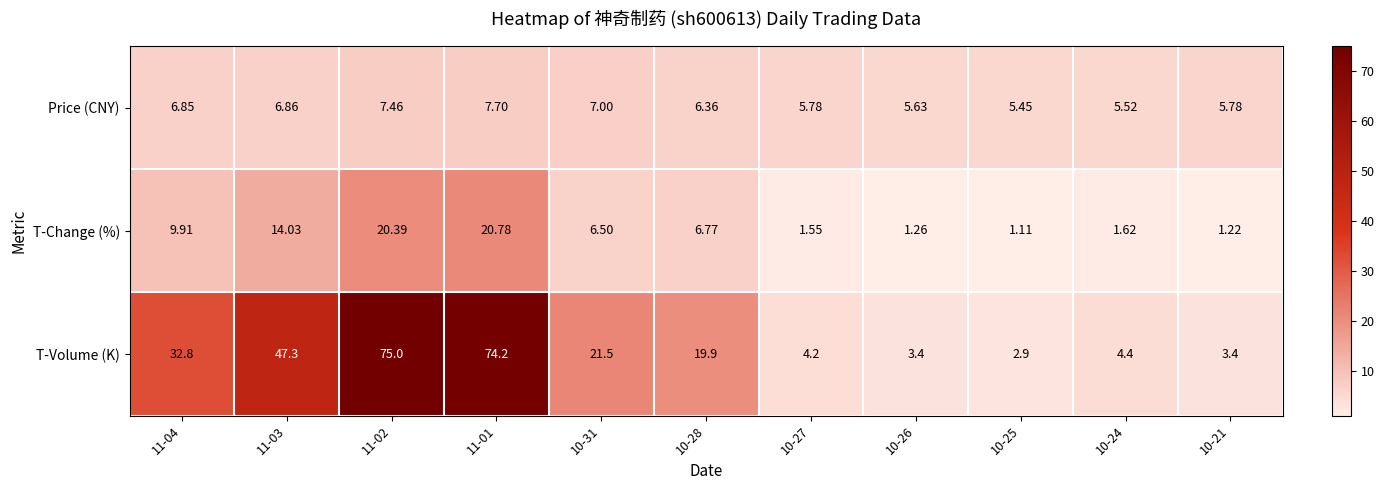

Count the number of data series in this chart.

3